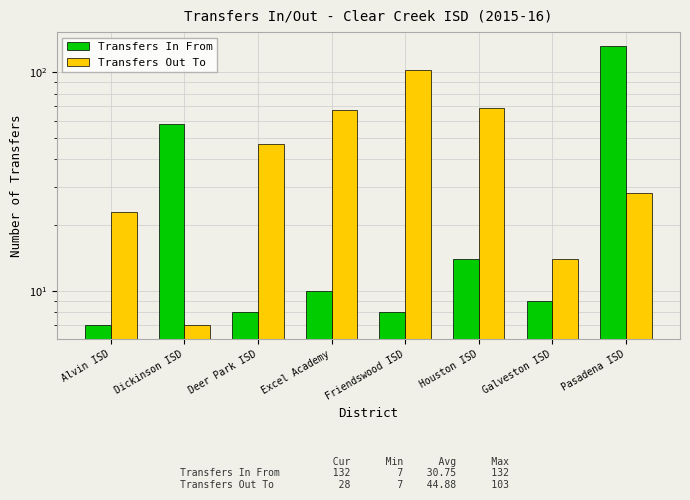

What is the label of the 8th bar from the right?

Alvin ISD